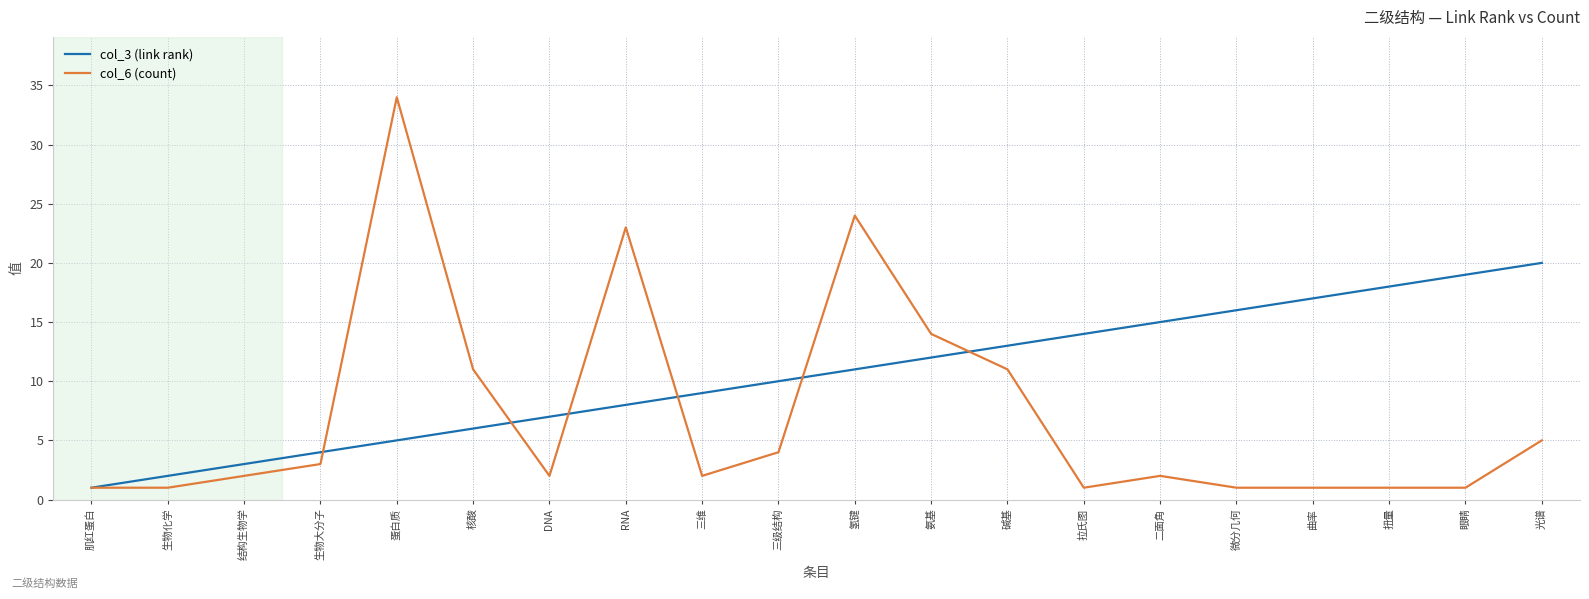

What position from the right is 生物化学?

19